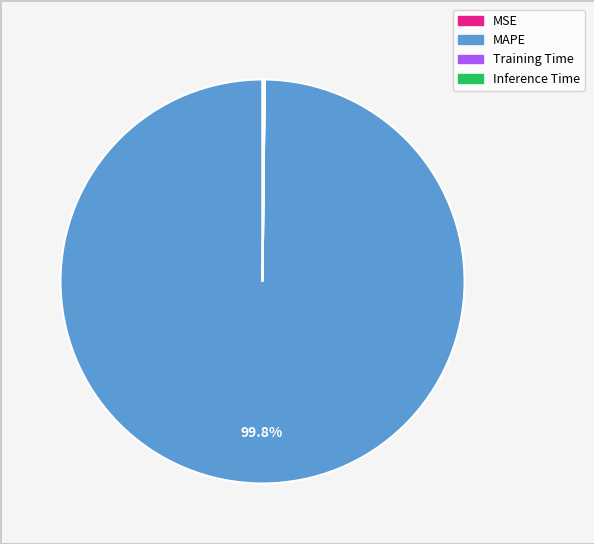

Is there any slice that represents more than half of the pie?

Yes